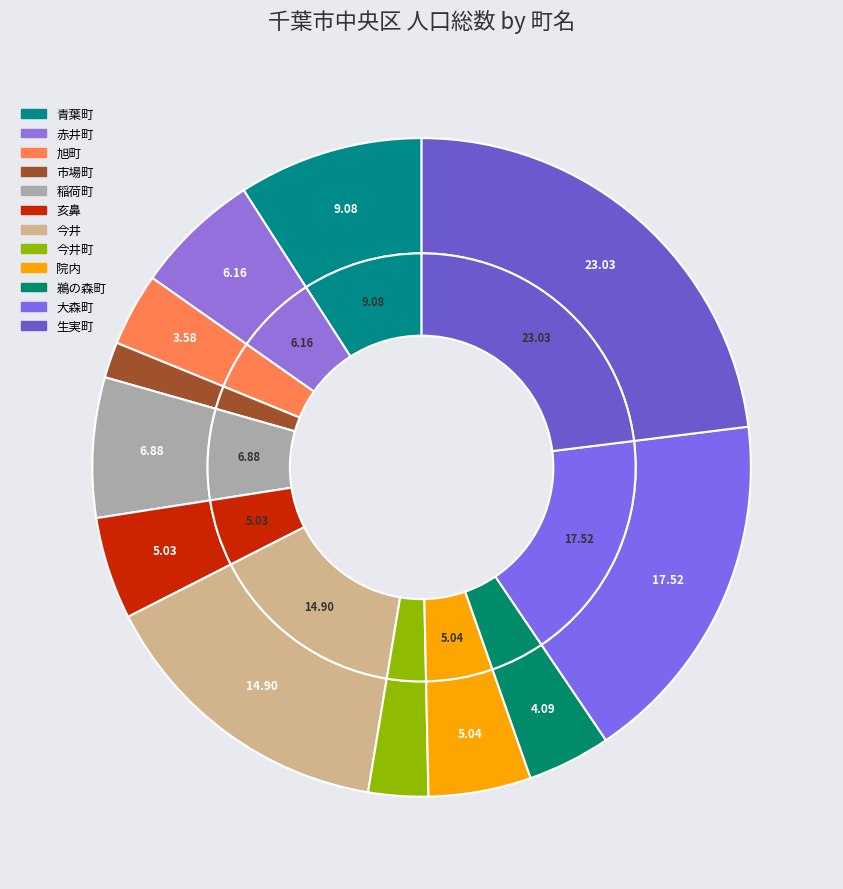

How many slices are in this pie chart?

12